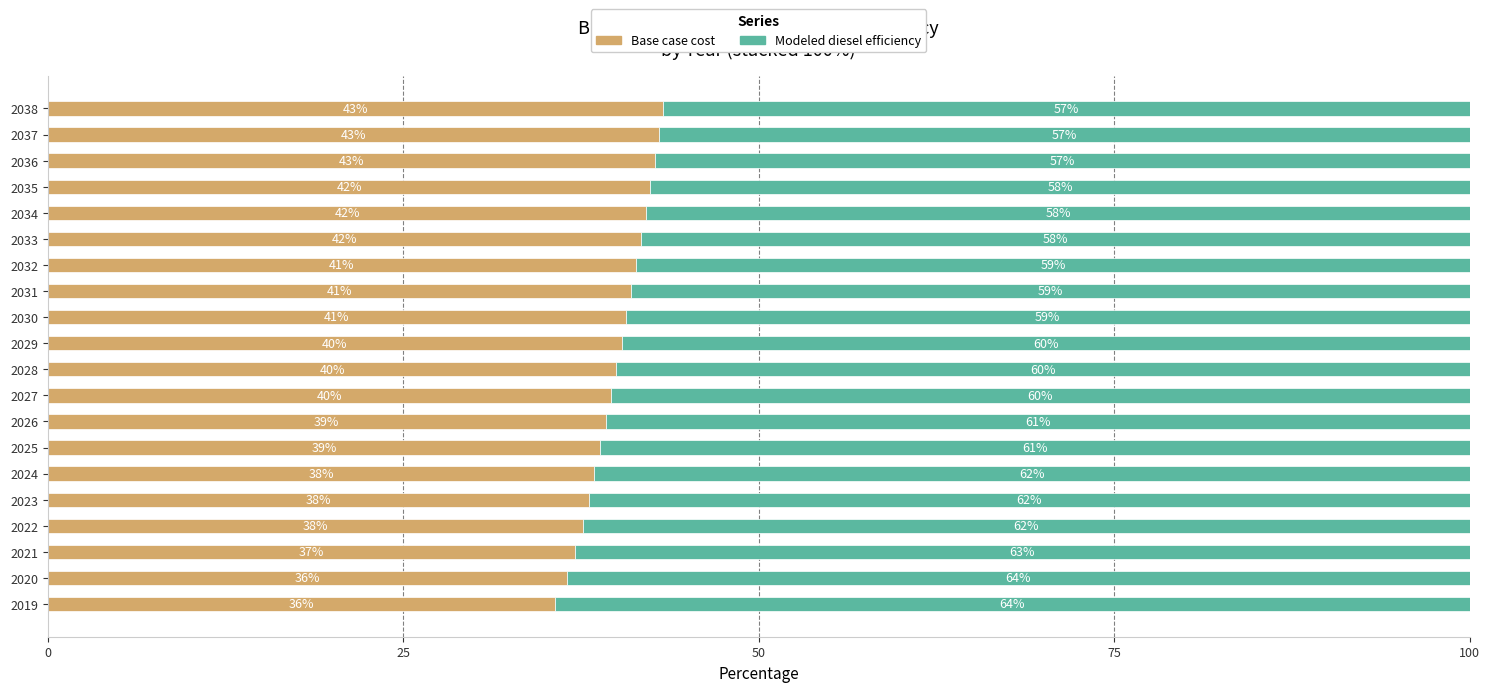

What is the total value across all series at 2035?

100.0